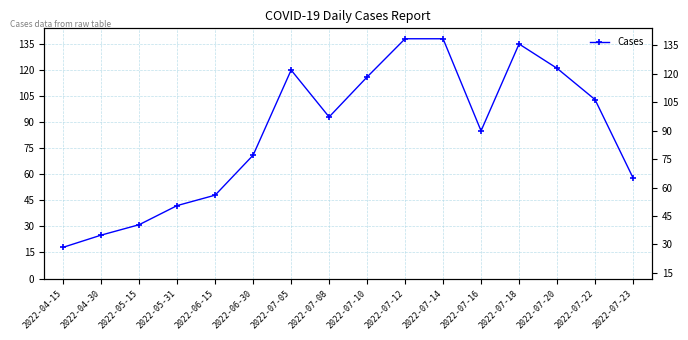

What is the value of the 3rd point from the left?

31